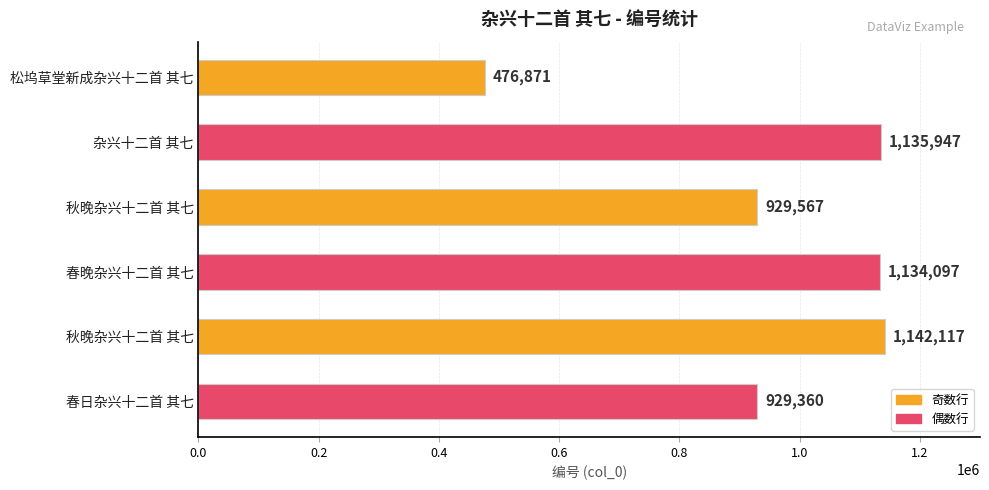

How many bars are there in total?

6